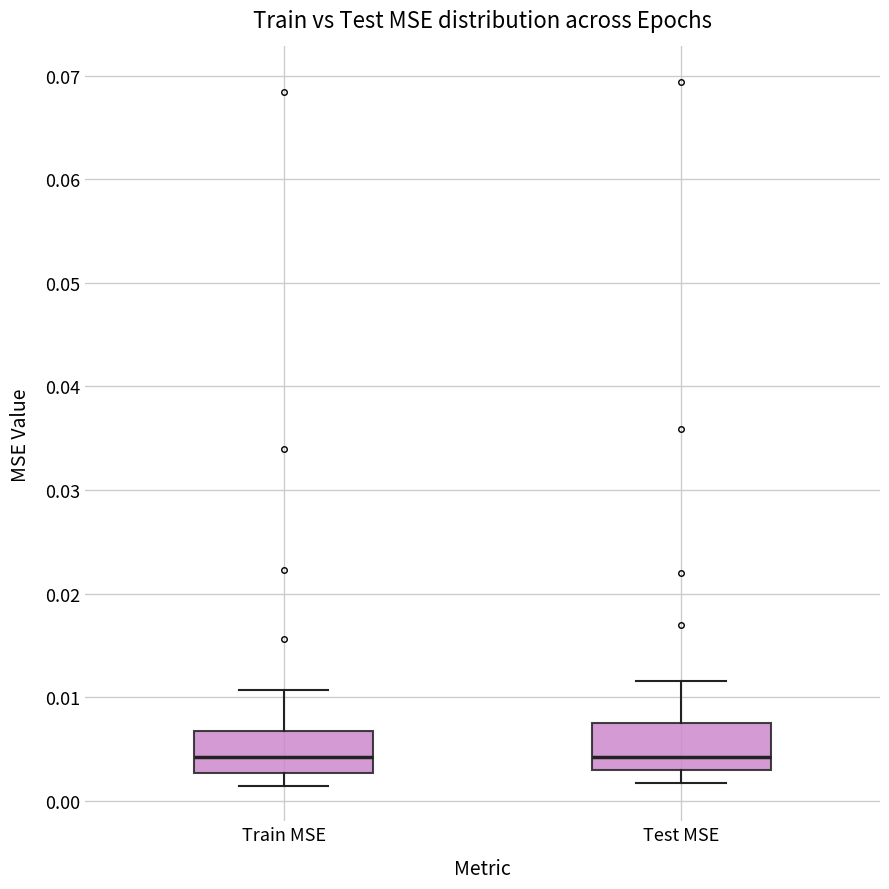

Reading left to right, transcribe this box plot: for each box, give where its median line is, the range the box spans, and where its two whiskers end, as read against the y-axis. The values are not printed on the chart, so give them approximately, as read against the axis.

Train MSE: median 0.004, box 0.003 to 0.007, whiskers 0.001 to 0.011
Test MSE: median 0.004, box 0.003 to 0.008, whiskers 0.002 to 0.012